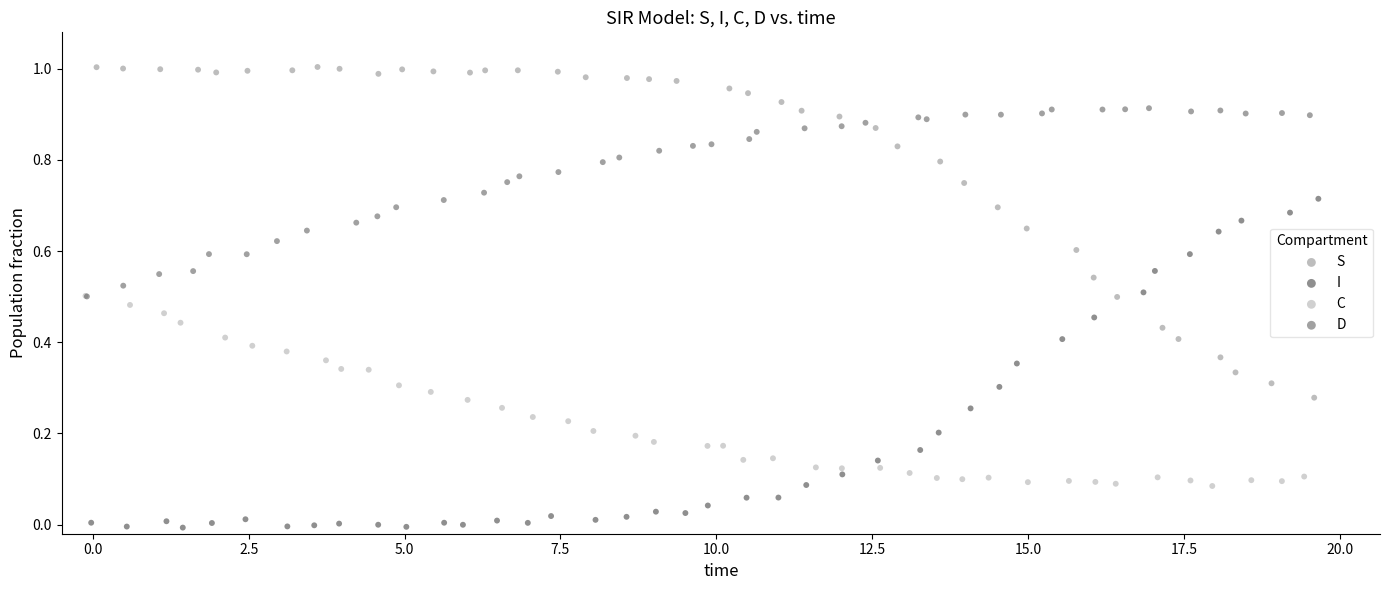

Which series reaches the minimum Y coordinate?

I